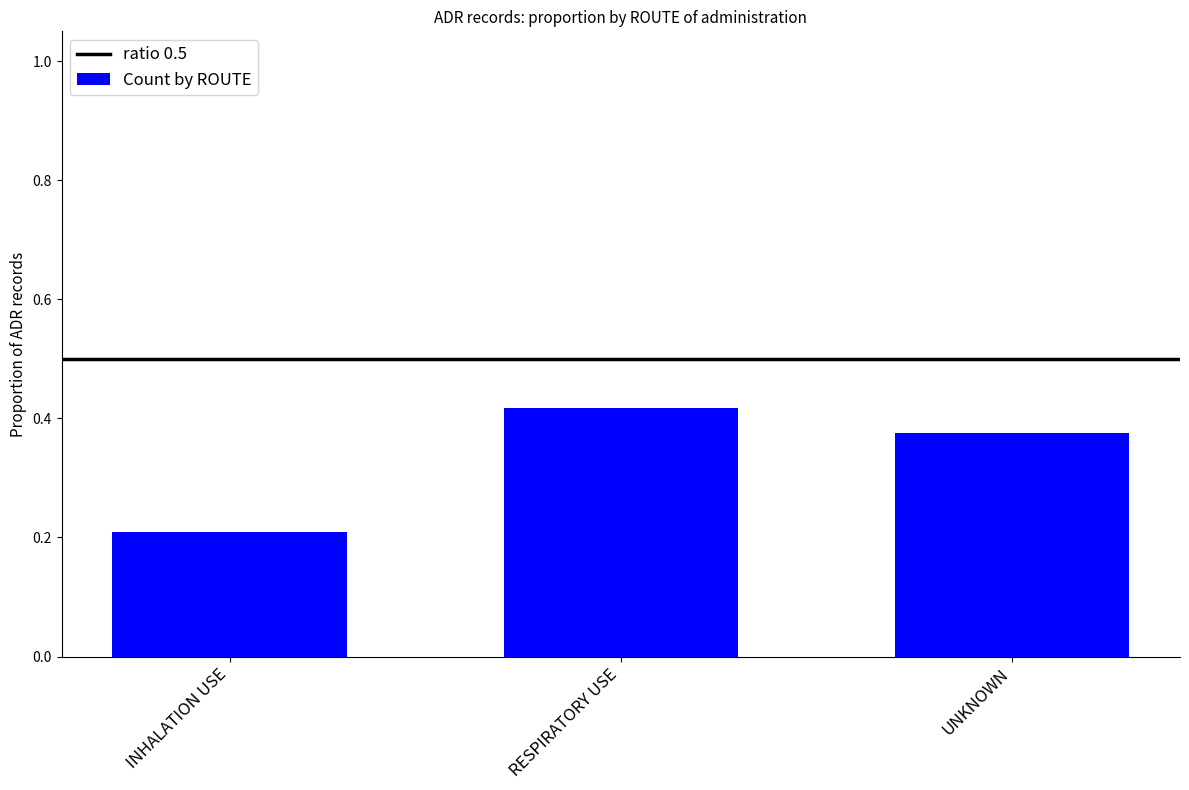

What is the difference between the second highest and minimum values?

0.2